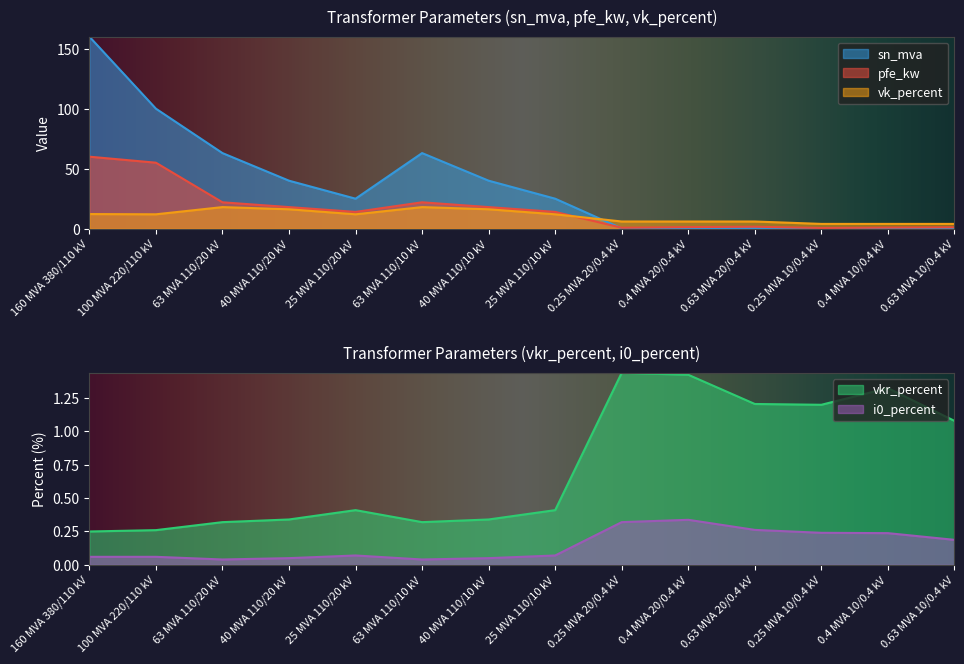

Rank the categories by i0_percent value from highest to lowest.

0.4 MVA 20/0.4 kV, 0.25 MVA 20/0.4 kV, 0.63 MVA 20/0.4 kV, 0.25 MVA 10/0.4 kV, 0.4 MVA 10/0.4 kV, 0.63 MVA 10/0.4 kV, 25 MVA 110/20 kV, 25 MVA 110/10 kV, 160 MVA 380/110 kV, 100 MVA 220/110 kV, 40 MVA 110/20 kV, 40 MVA 110/10 kV, 63 MVA 110/20 kV, 63 MVA 110/10 kV